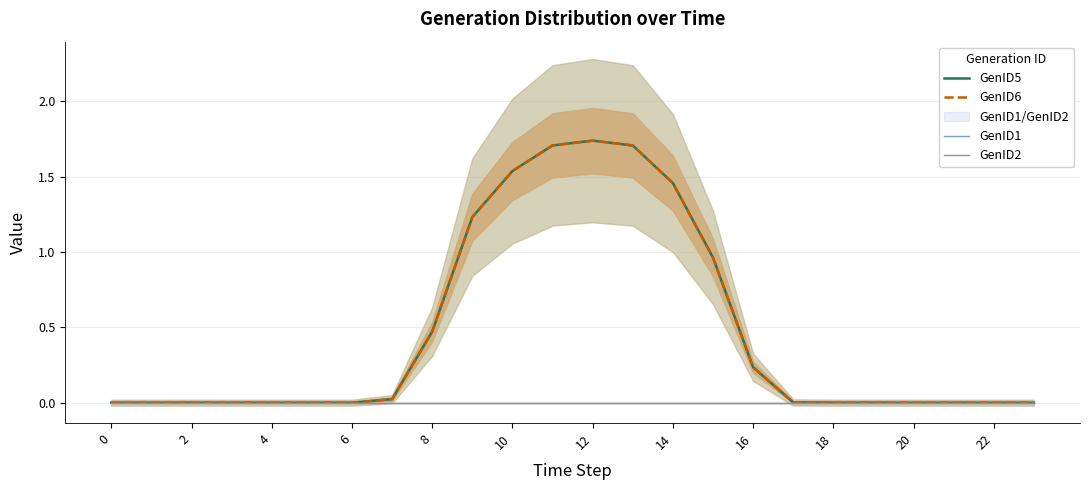

How many values in GenID6 are above zero?

14